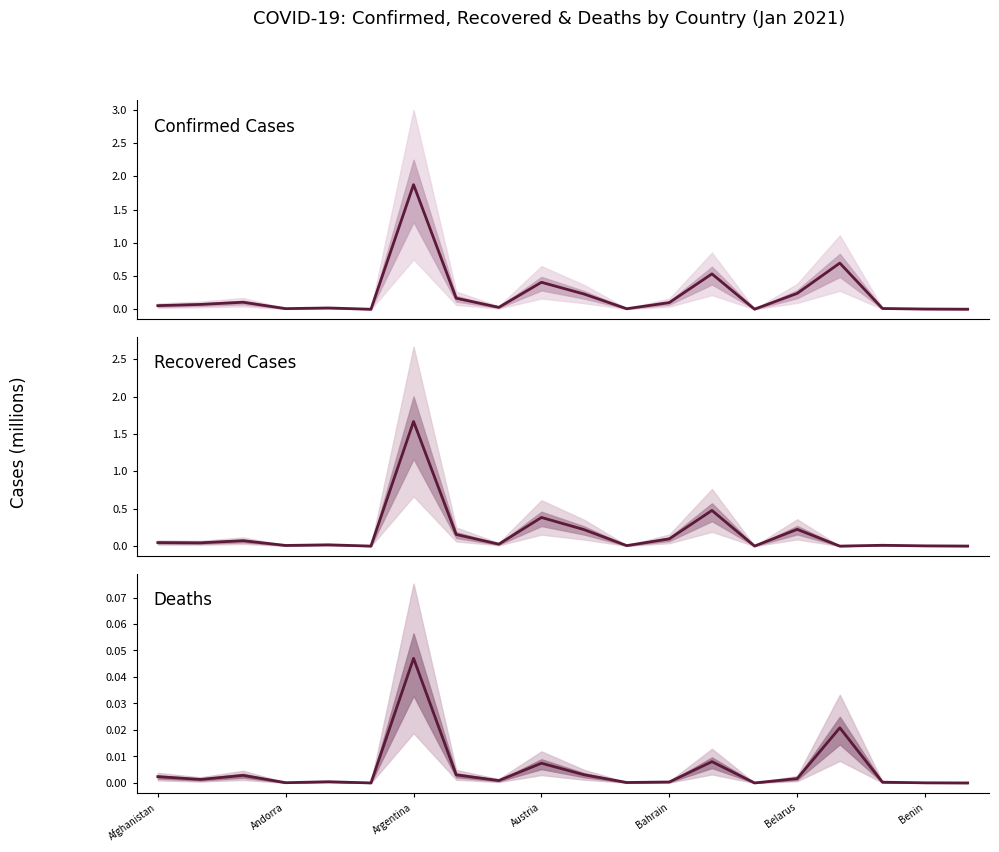

What position from the left is Argentina?

3